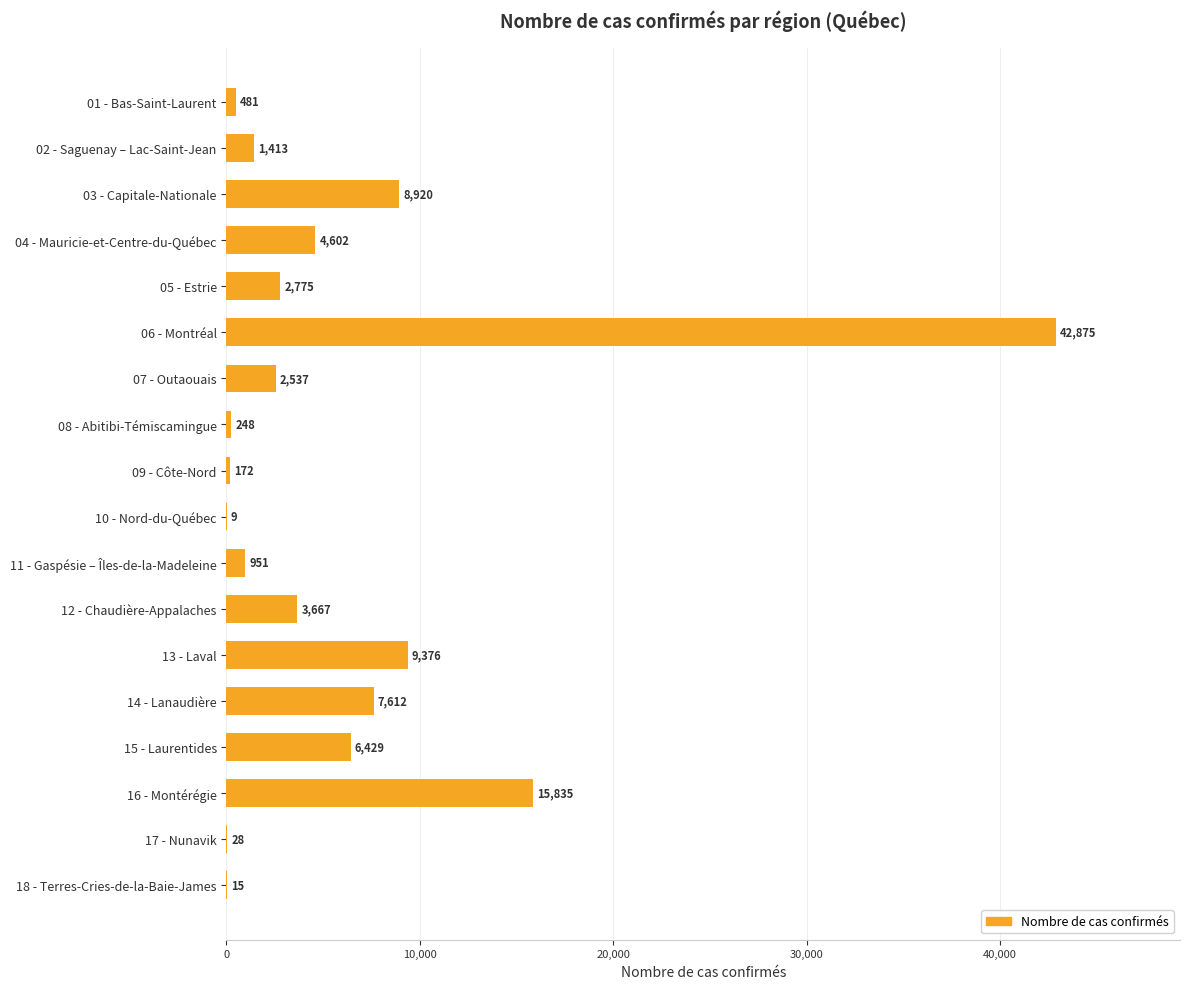

At which label is the value closest to 21442?

16 - Montérégie